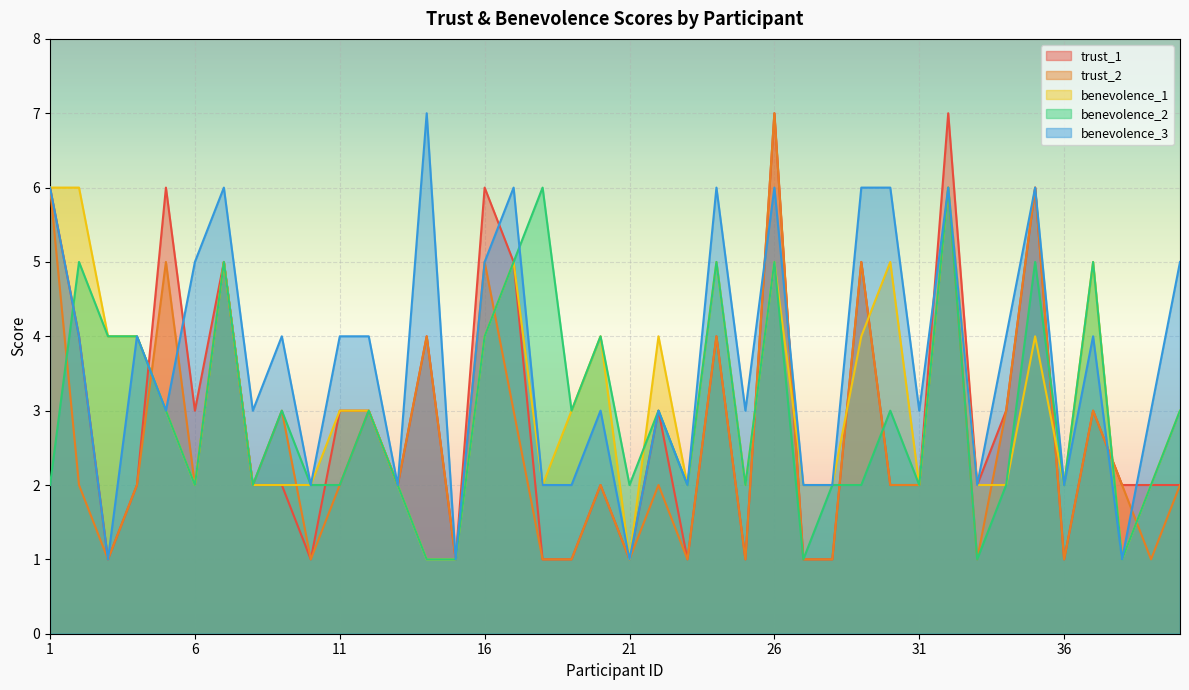

After their last crossing, which series has the higher values: benevolence_2 or trust_2?

benevolence_2